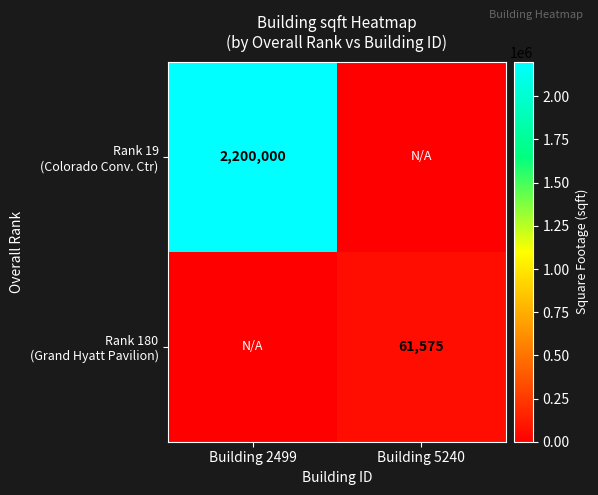

What is the difference between the Rank 19 (Colorado Conv. Ctr) values at Building 5240 and Building 2499?

2200000